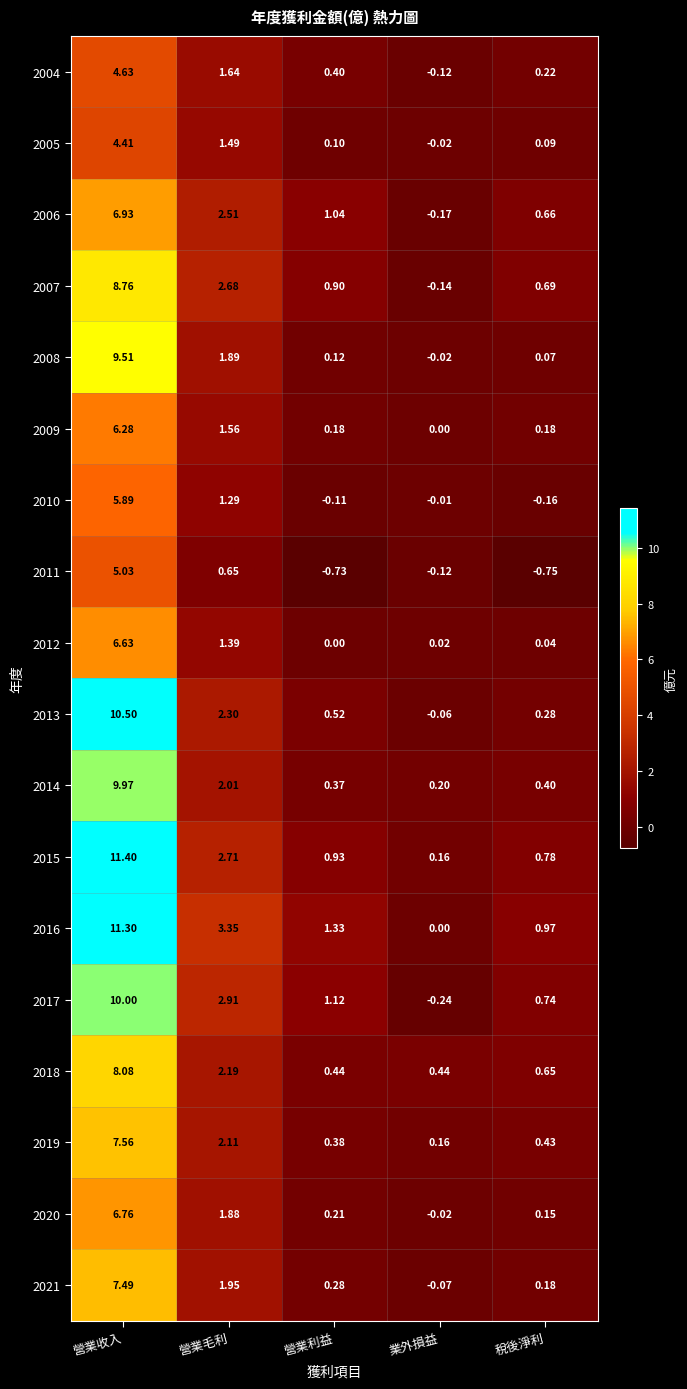

Which series has the widest spread of values?

2016